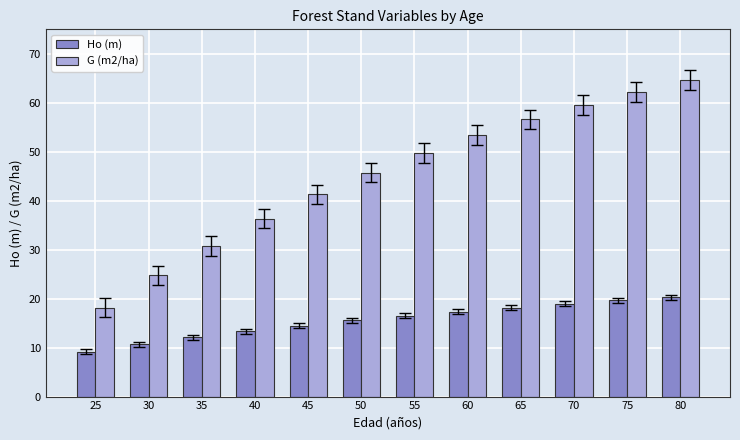

List the series in order of their overall mean, highest first.

G (m2/ha), Ho (m)